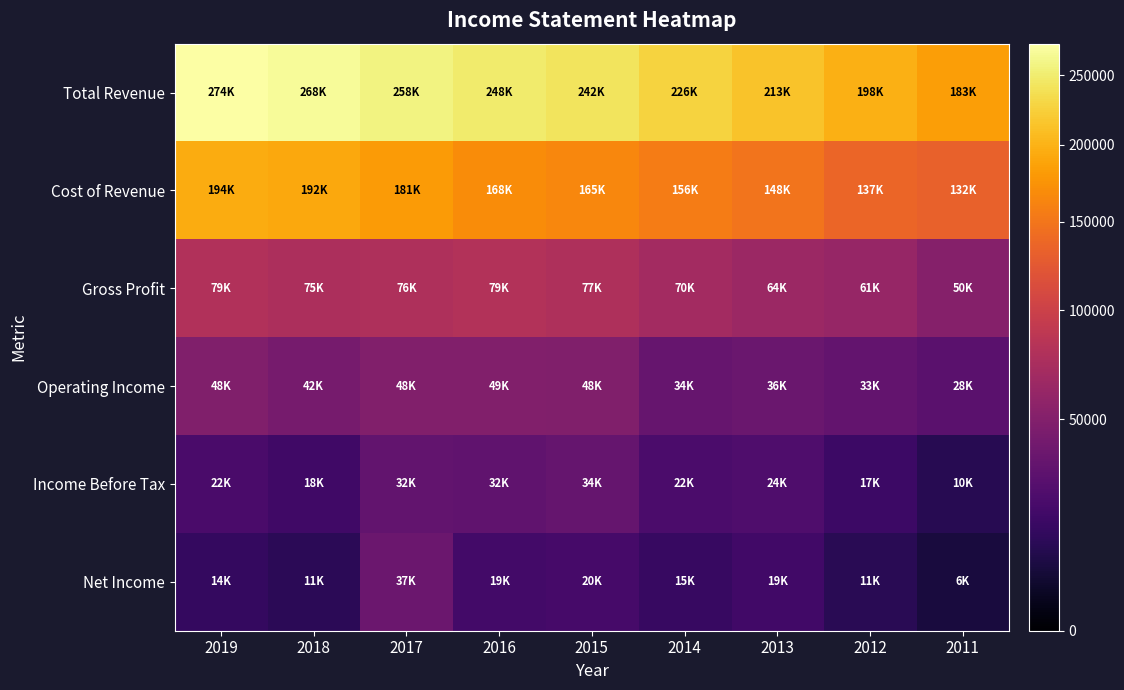

Reading left to right, extract all data points from this chart.

Total Revenue: 2019=274100	2018=268000	2017=258100	2016=248200	2015=242500	2014=226100	2013=213100	2012=198200	2011=183500
Cost of Revenue: 2019=194500	2018=192000	2017=181300	2016=168600	2015=165000	2014=156100	2013=148800	2012=137000	2011=132600
Gross Profit: 2019=79600	2018=75900	2017=76800	2016=79700	2015=77500	2014=70000	2013=64300	2012=61200	2011=50900
Operating Income: 2019=48200	2018=42800	2017=48900	2016=49600	2015=48600	2014=34900	2013=36900	2012=33200	2011=28800
Income Before Tax: 2019=22400	2018=18300	2017=32800	2016=32200	2015=34600	2014=22700	2013=24400	2012=17100	2011=10800
Net Income: 2019=14500	2018=11600	2017=37100	2016=19500	2015=20600	2014=15500	2013=19000	2012=11000	2011=6700